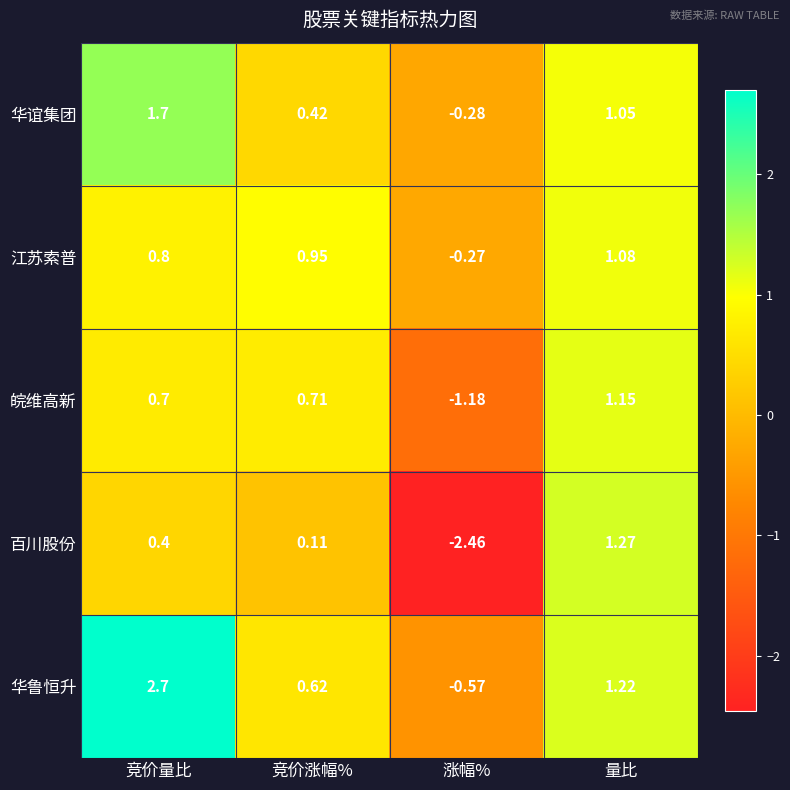

Which label corresponds to the largest value in the chart?

竞价量比